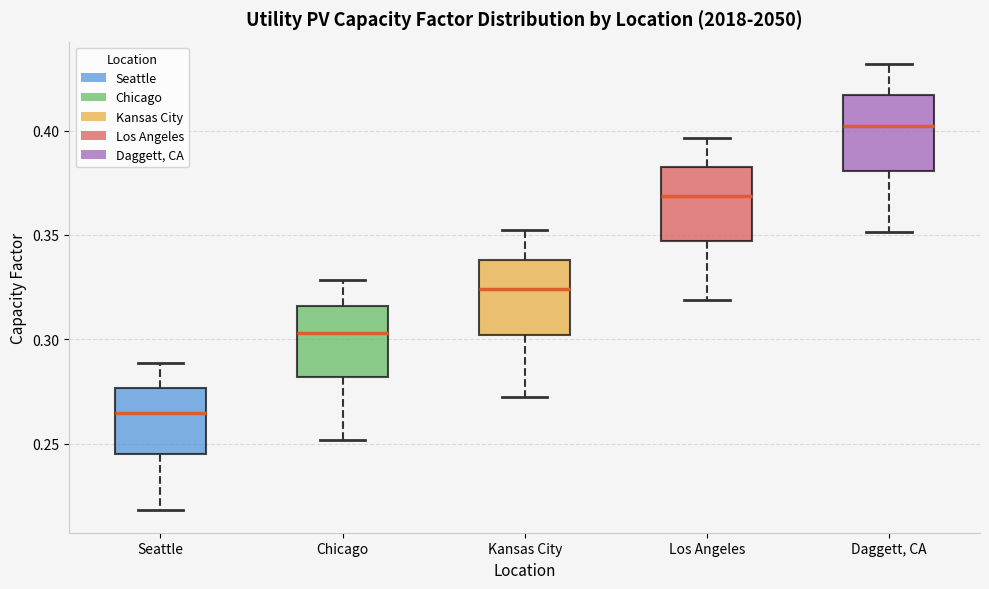

Which box's median line is the lowest?

Seattle